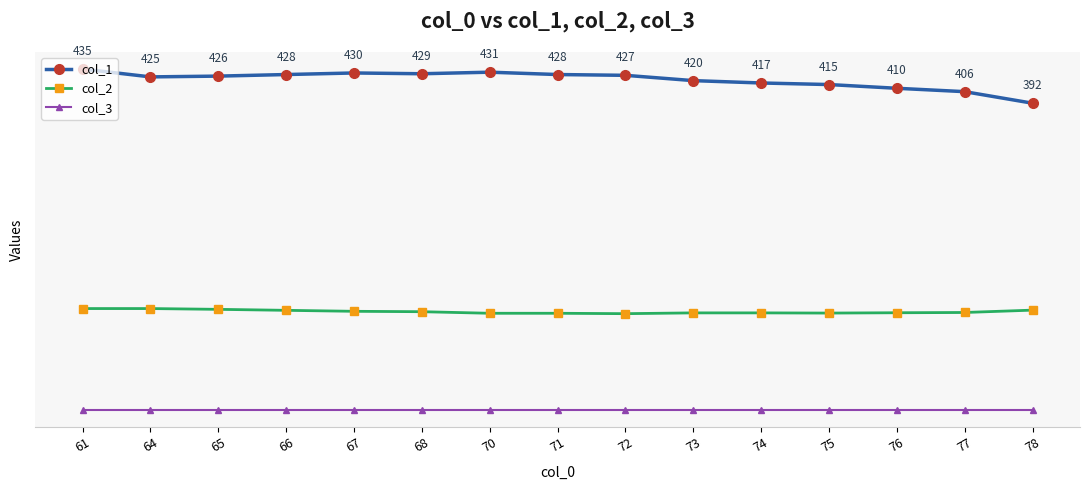

What is the highest value of the col_1 series?

435.0